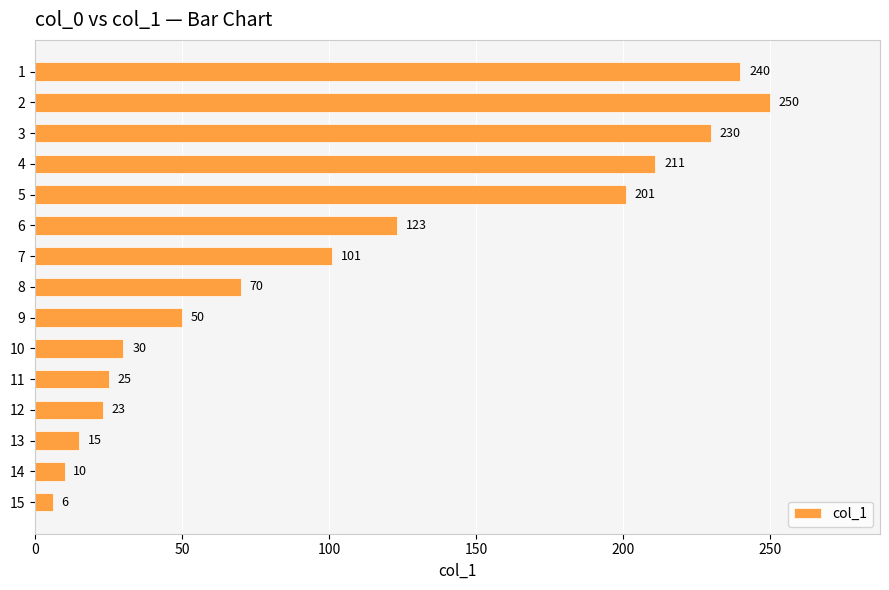

Reading top to bottom, list all the values displayed in this chart.

240	250	230	211	201	123	101	70	50	30	25	23	15	10	6